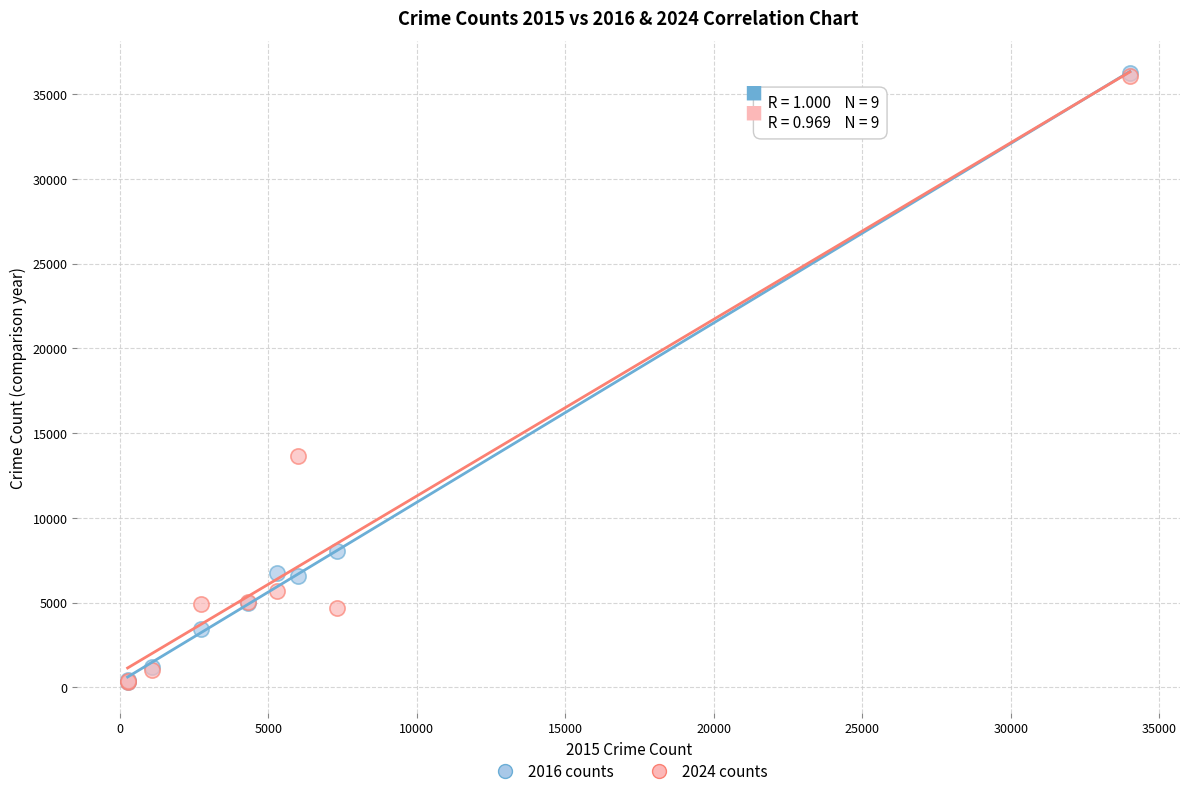

Across all series, what Y value is closest to 18263?

13660